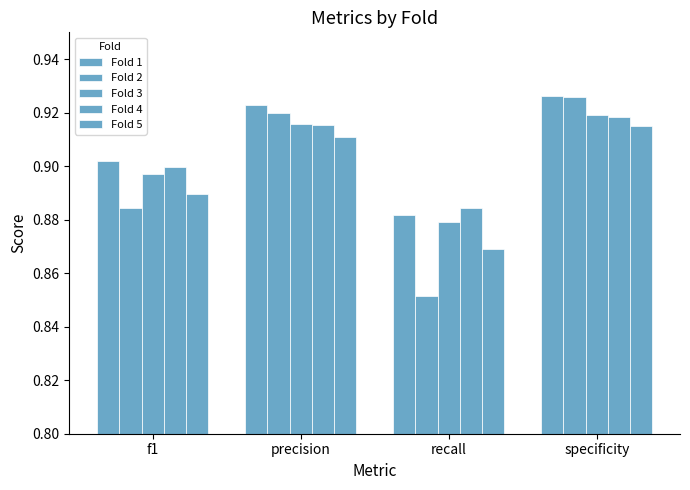

Count the number of data series in this chart.

5